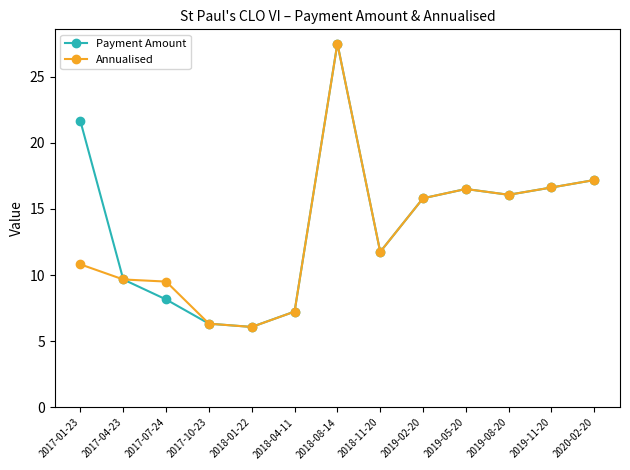

Between 2017-01-23 and 2018-08-14, which series saw the biggest shift?

Annualised